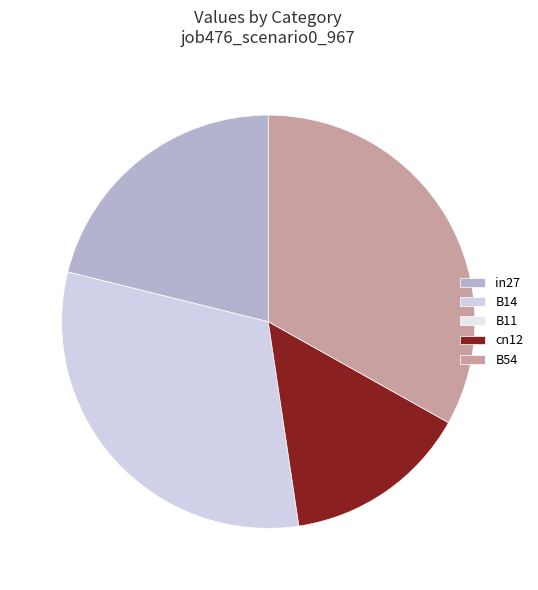

How many segments does this pie chart have?

5